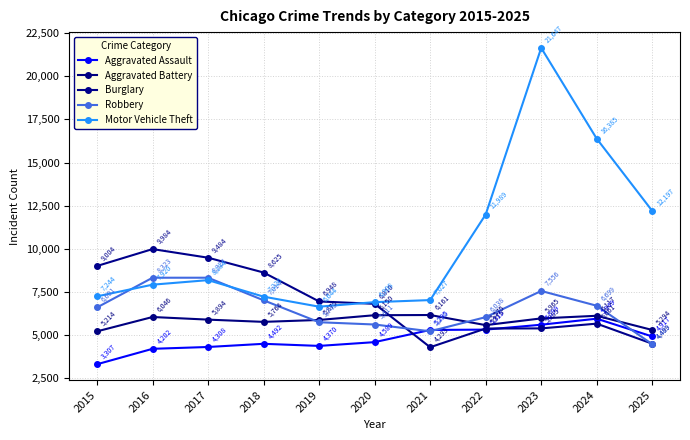

At how many categories does at least one series exceed 11999?

3